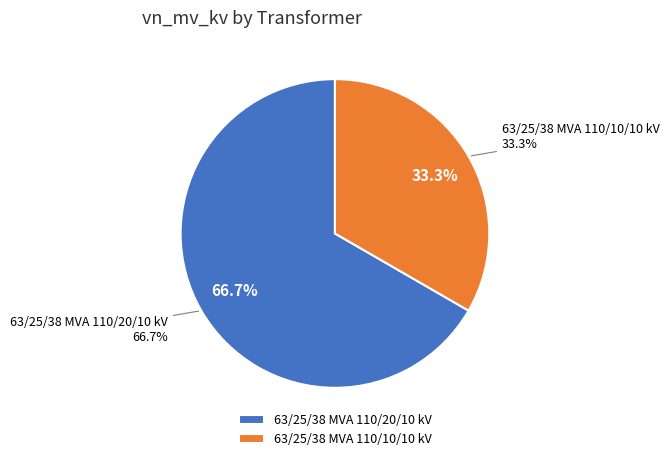

What is the largest slice in the pie chart?

63/25/38 MVA 110/20/10 kV